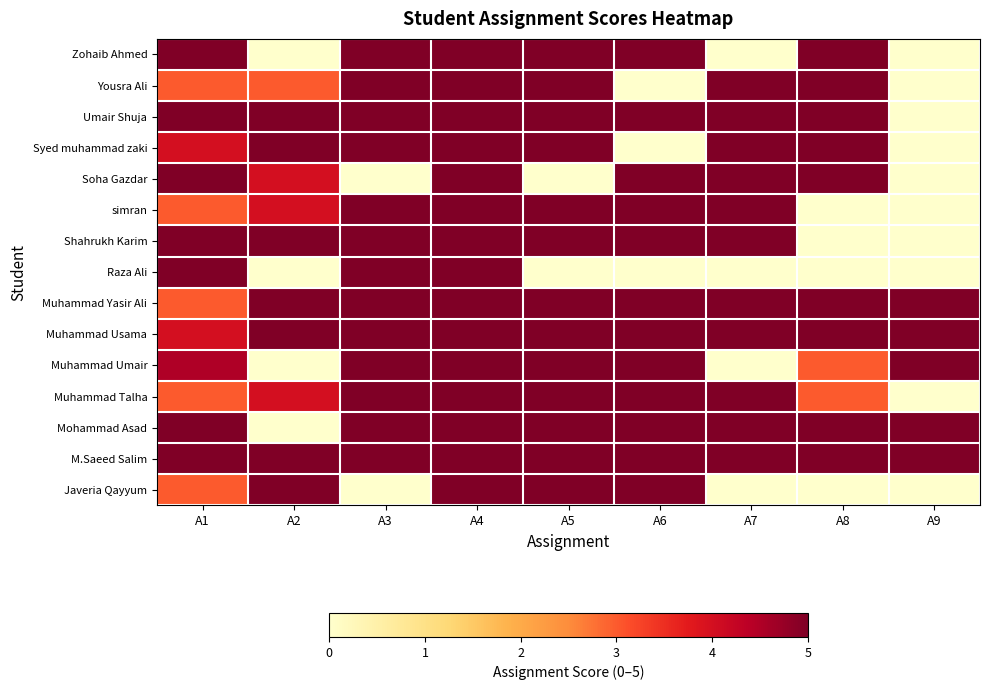

What is the difference between the highest and lowest values at A1?

2.0